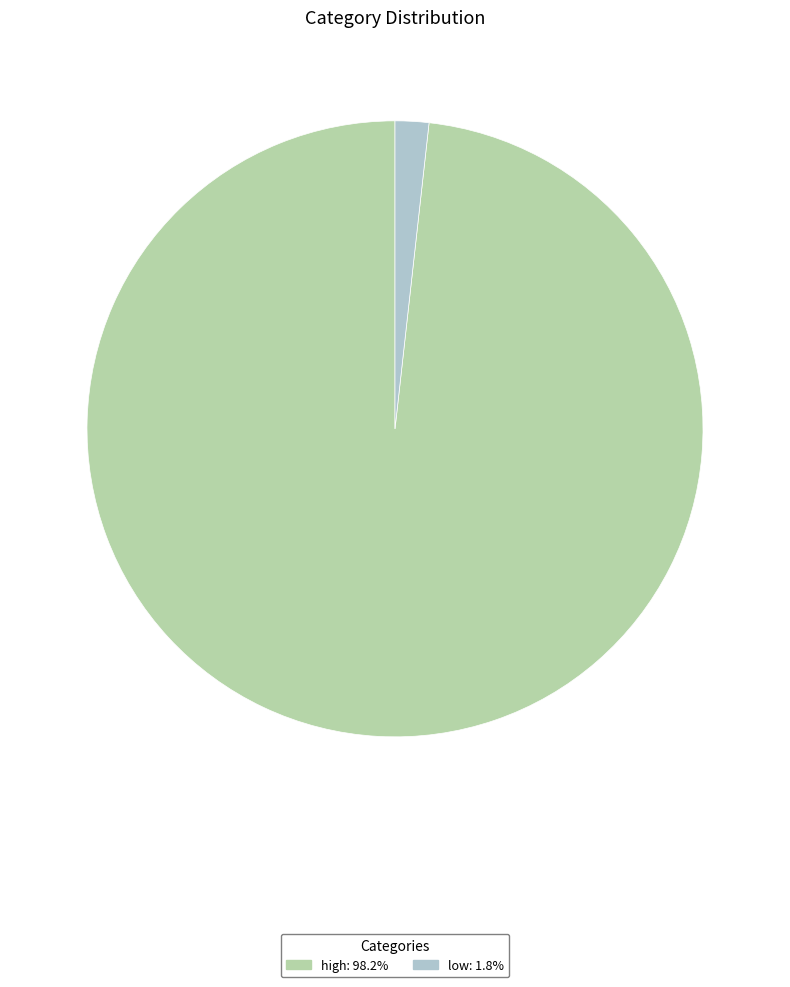

What is the largest slice in the pie chart?

high